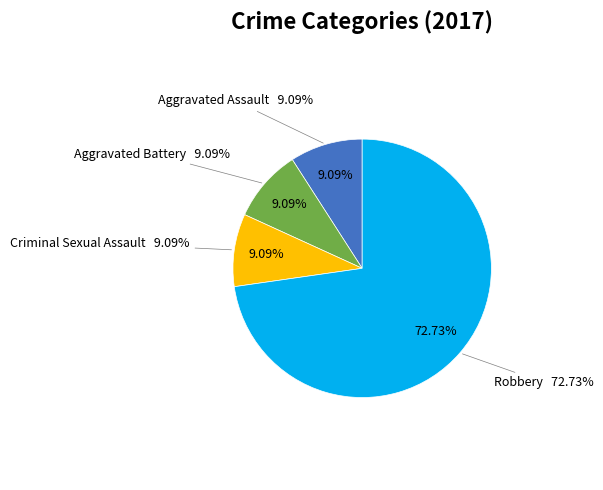

Is there a majority slice in this chart?

Yes